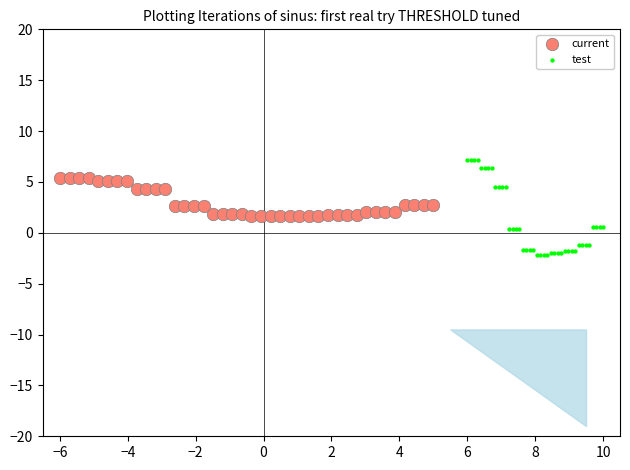

Which series has the widest spread of Y values?

test